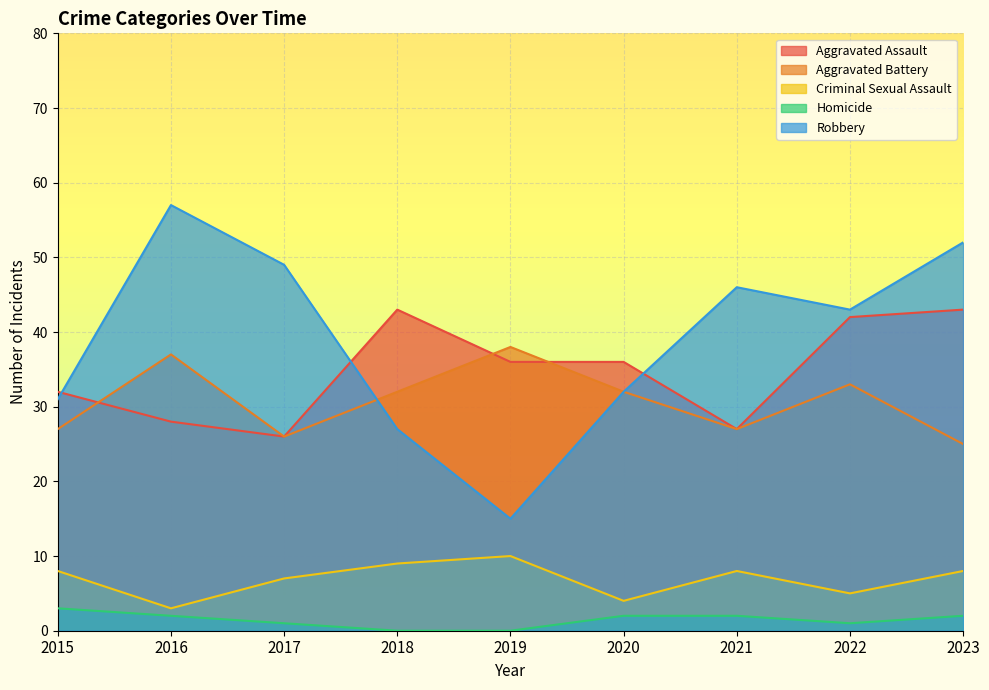

What is the difference between the maximum and minimum values in the Criminal Sexual Assault series?

7